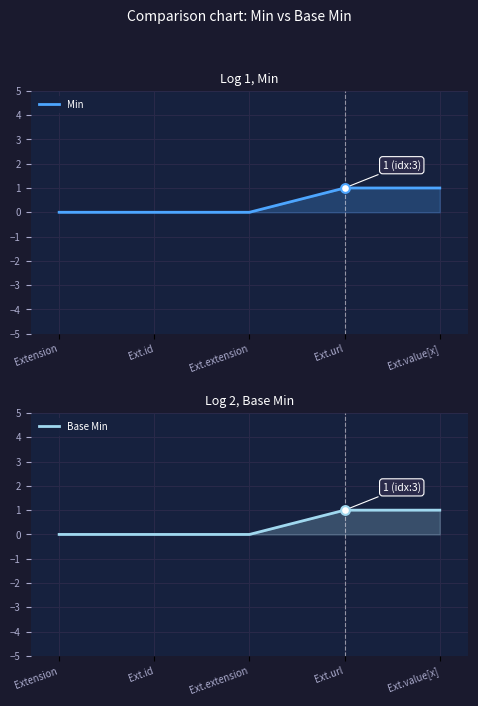

Which series has the largest total across all categories?

Min